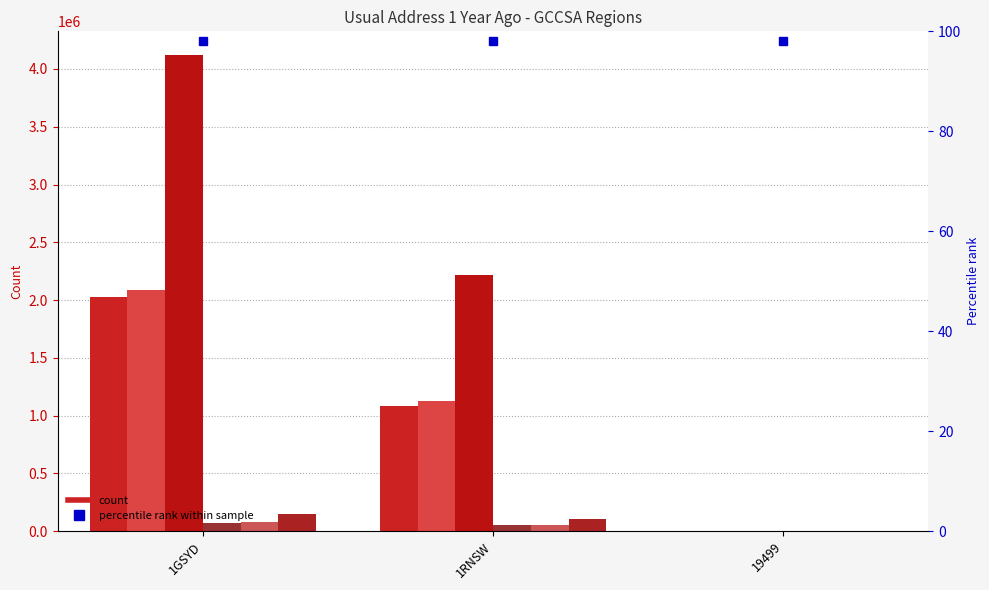

True or false: Same_Usual_Address_F has a value of 1579040 at 1RNSW.

False